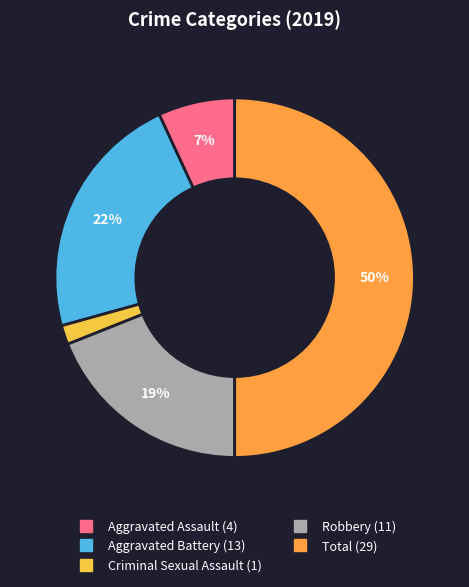

To the nearest percent, what percentage of the pie is Robbery?

19%